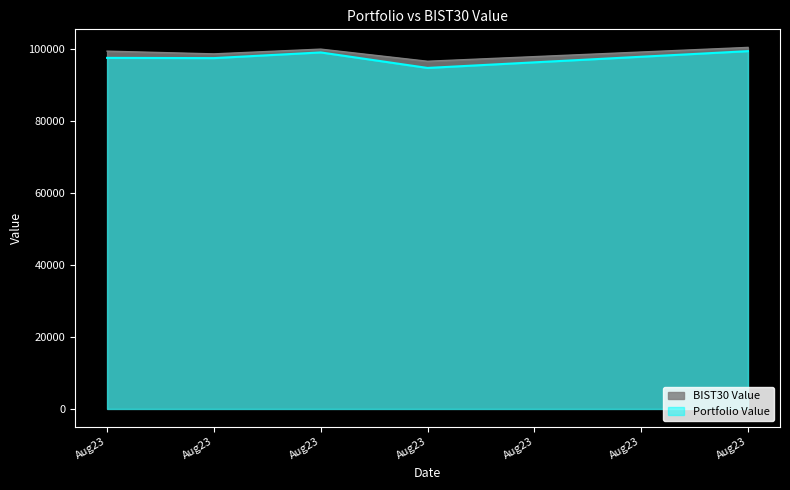

Which series has the widest spread of values?

Portfolio Value